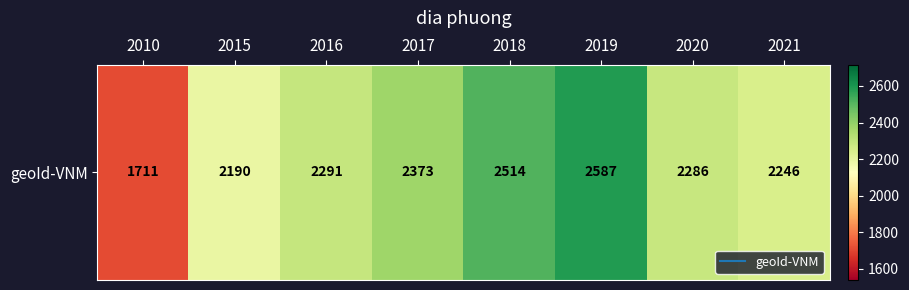

What is the change in value from 2015 to 2020?

+96